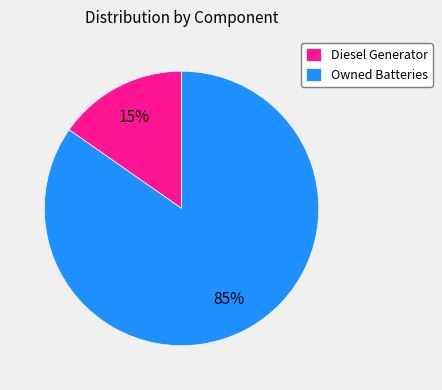

Is there any slice that represents more than half of the pie?

Yes